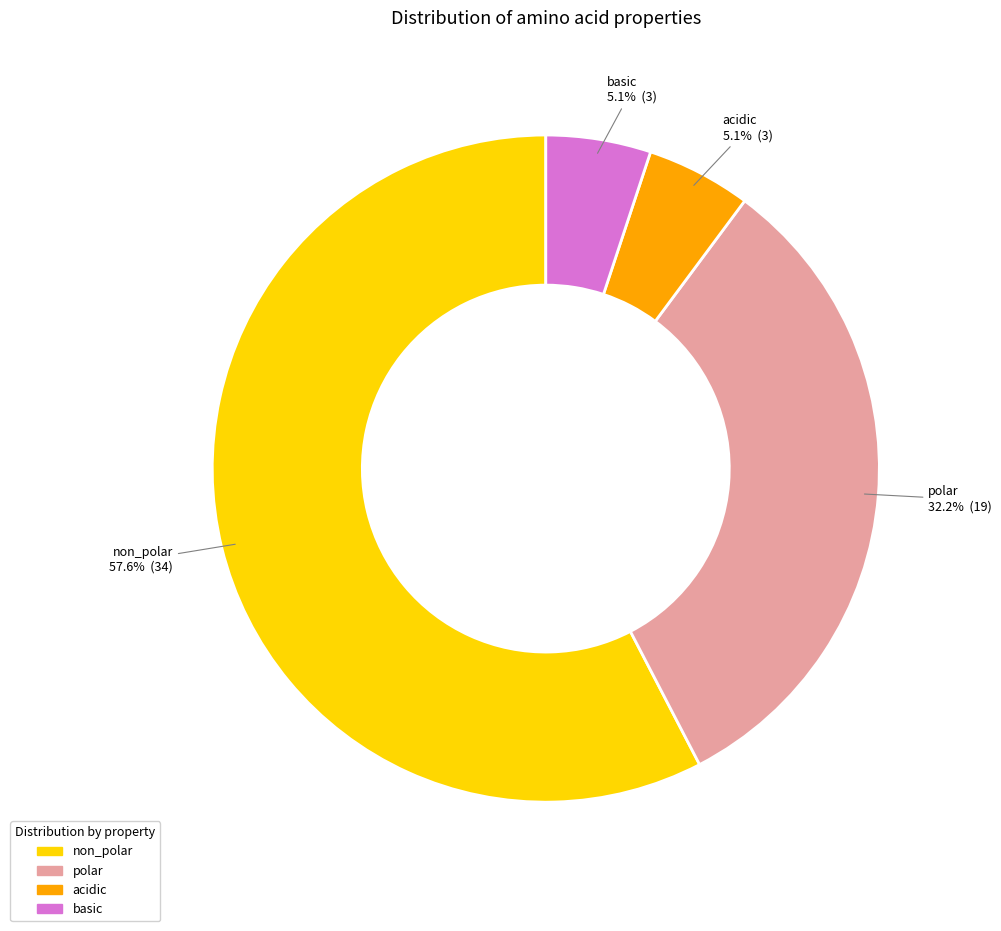

What is the smallest slice in the pie chart?

acidic